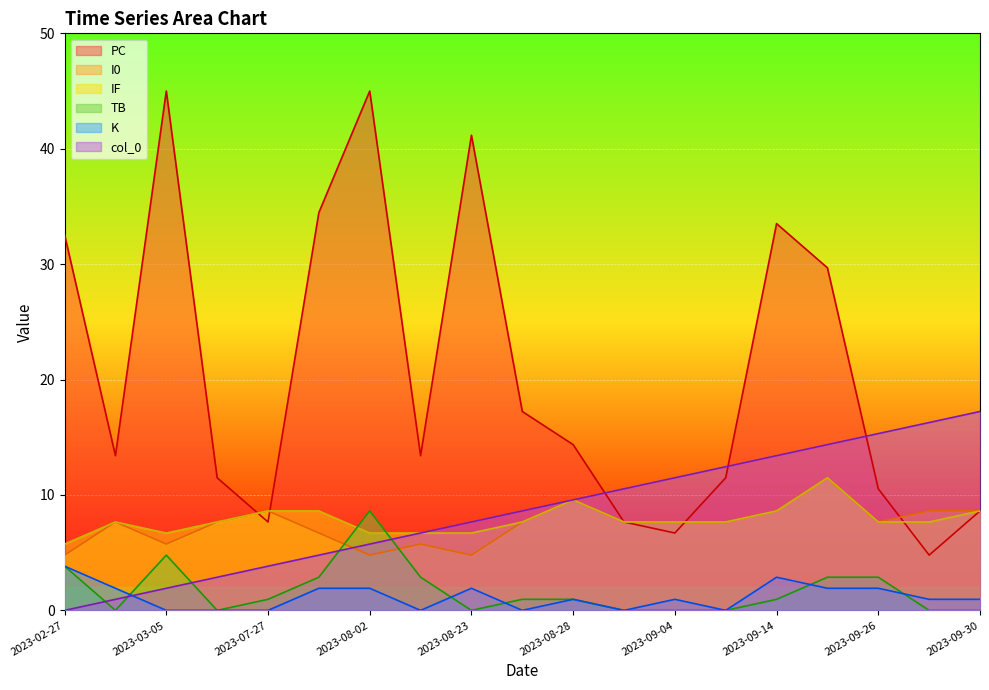

Which series has the widest spread of values?

PC